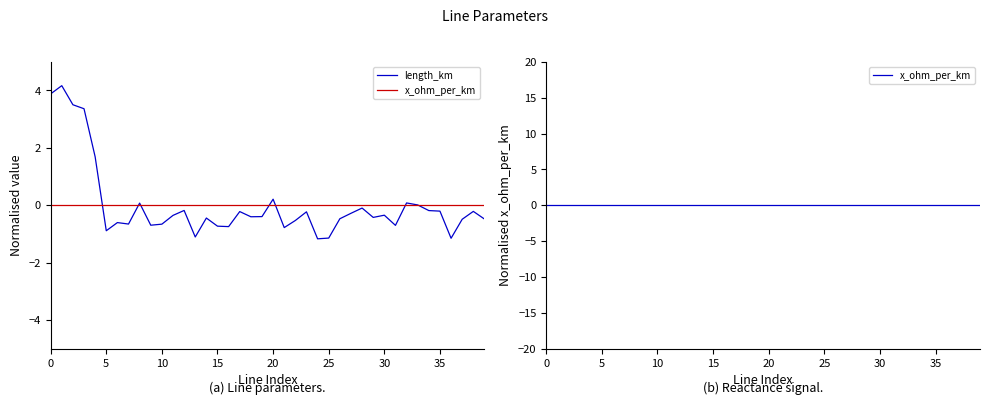

What is the difference between the highest and lowest values at 12?

0.2